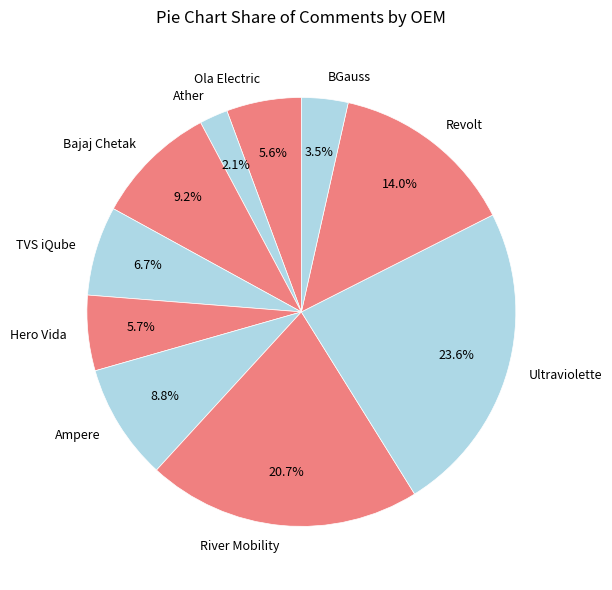

Is Ampere the majority of the pie?

No